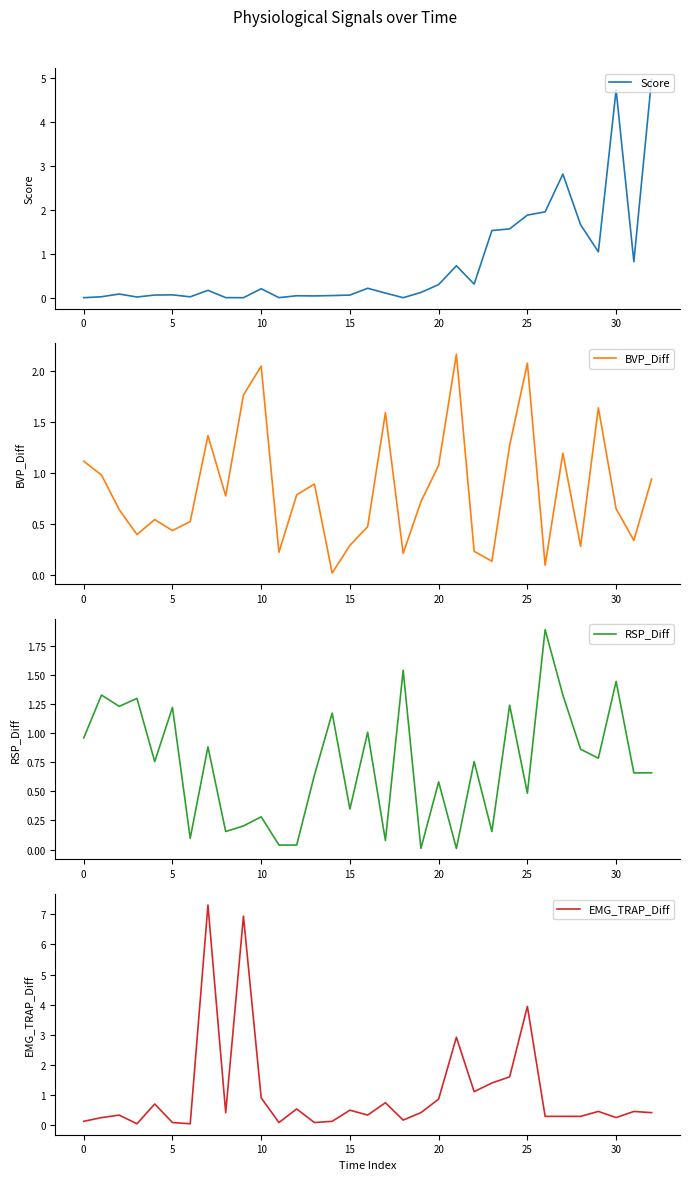

Which category has the lowest value across all series?

9